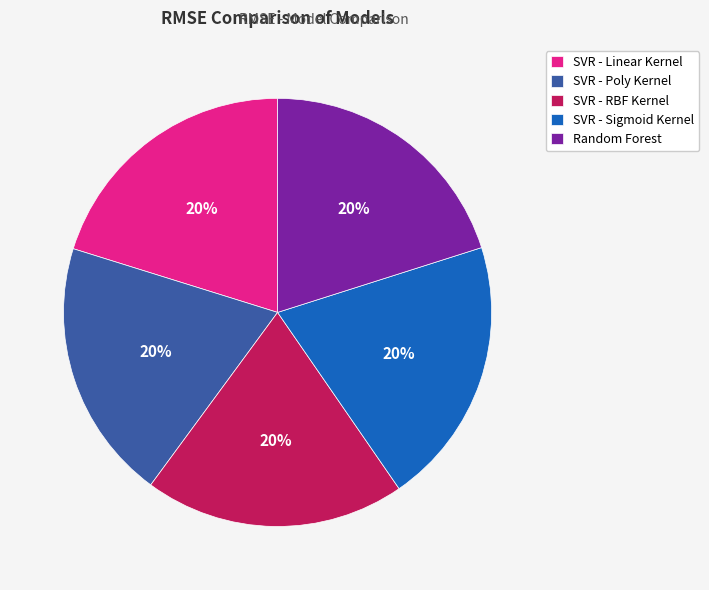

What percentage is the SVR - Sigmoid Kernel slice, to the nearest percent?

20%